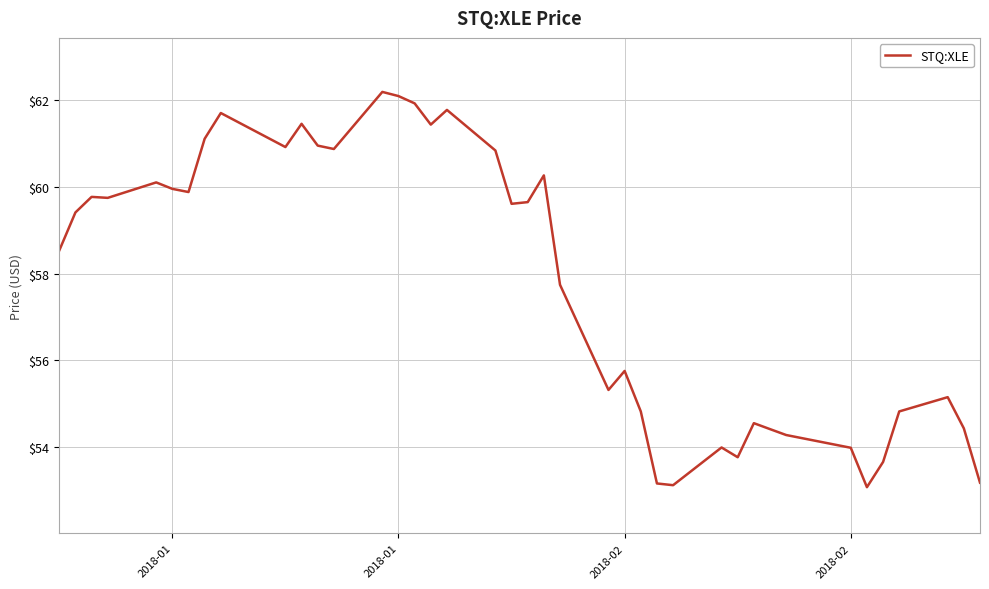

What is the maximum value shown in the chart?

62.2